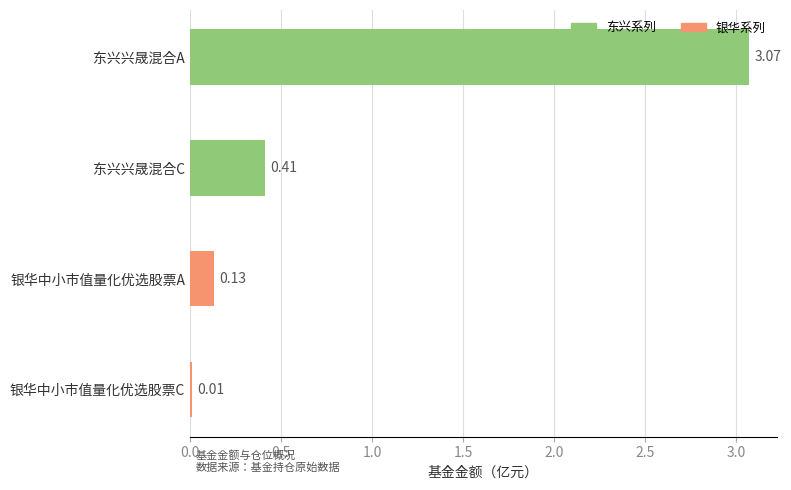

At which category does the chart reach its minimum across all series?

银华中小市值量化优选股票C